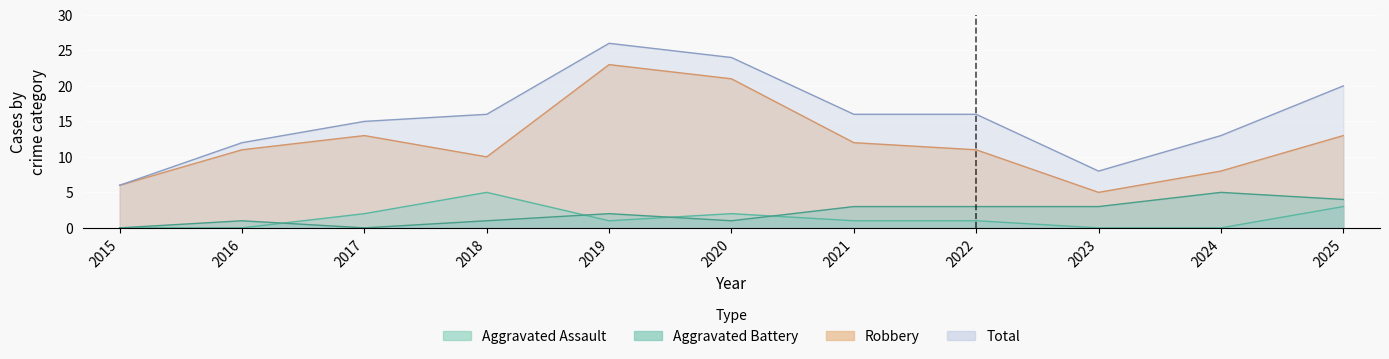

Reading right to left, list all the values displayed in this chart.

Aggravated Assault: 2025=3	2024=0	2023=0	2022=1	2021=1	2020=2	2019=1	2018=5	2017=2	2016=0	2015=0
Aggravated Battery: 2025=4	2024=5	2023=3	2022=3	2021=3	2020=1	2019=2	2018=1	2017=0	2016=1	2015=0
Robbery: 2025=13	2024=8	2023=5	2022=11	2021=12	2020=21	2019=23	2018=10	2017=13	2016=11	2015=6
Total: 2025=20	2024=13	2023=8	2022=16	2021=16	2020=24	2019=26	2018=16	2017=15	2016=12	2015=6